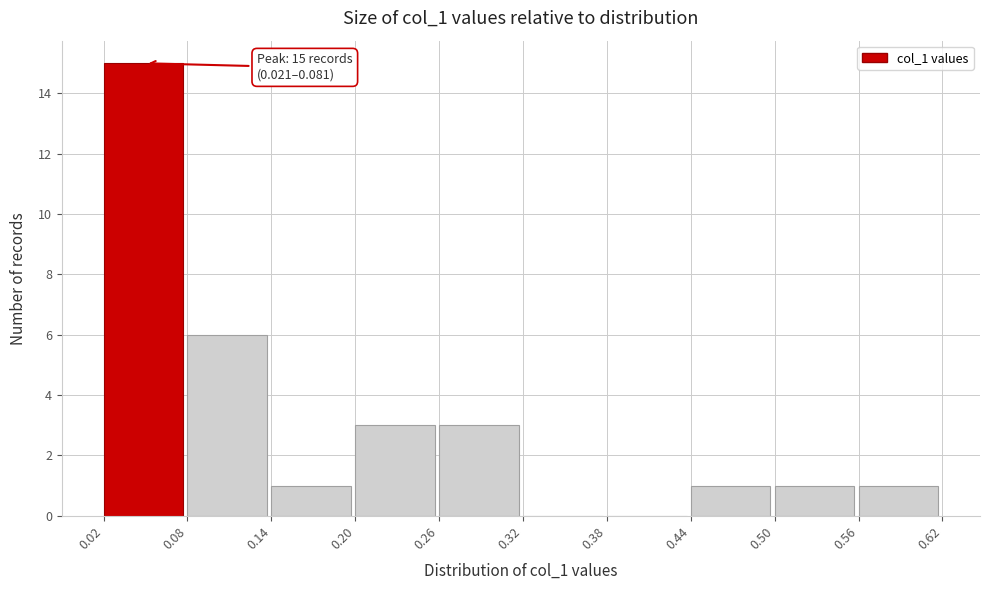

Which range on the x-axis has the tallest bar?

0.02 to 0.08